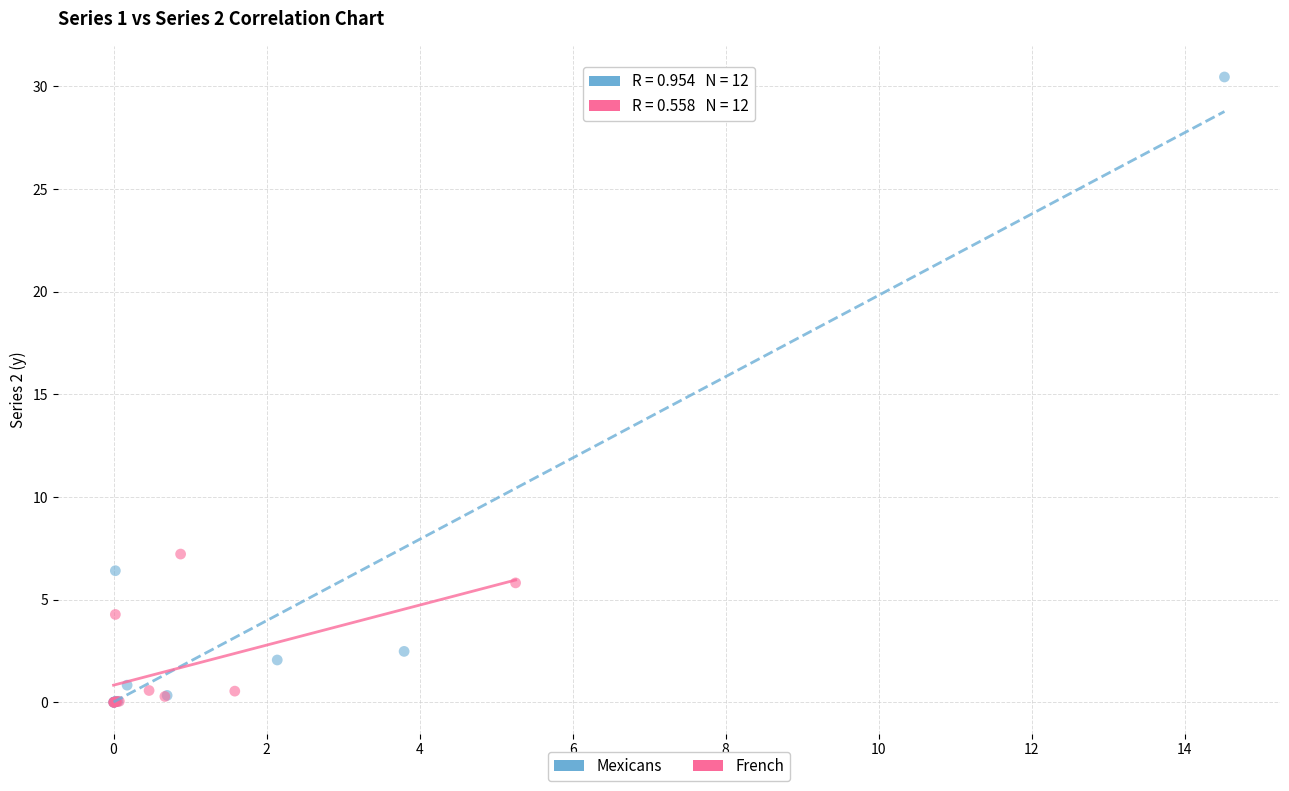

Which series has the widest spread of Y values?

Mexicans